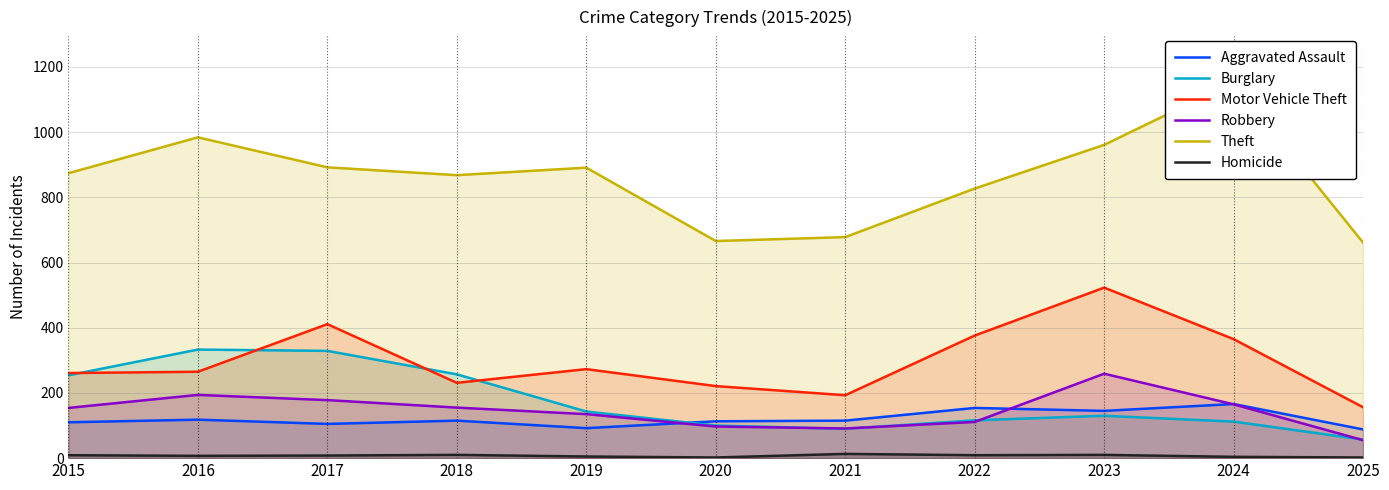

At which category is the sum across all series the highest?

2023